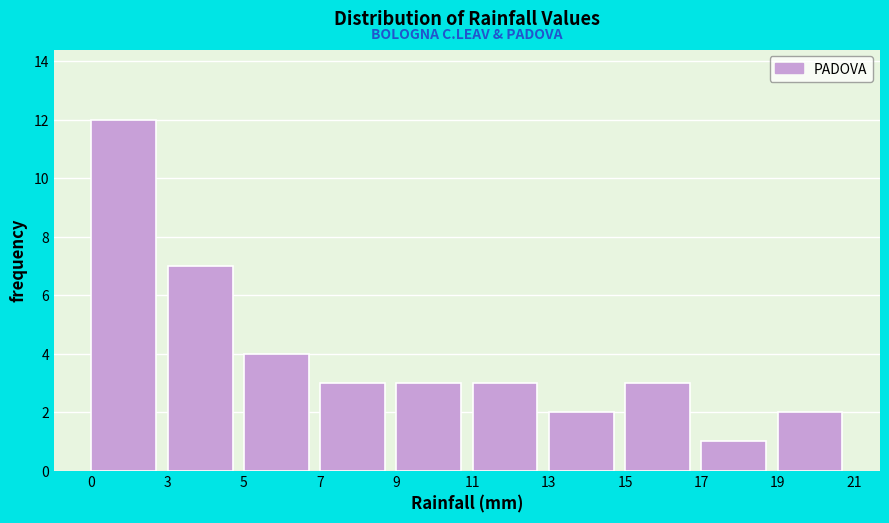

Reading right to left, transcribe all the data shown in this chart.

2	1	3	2	3	3	3	4	7	12